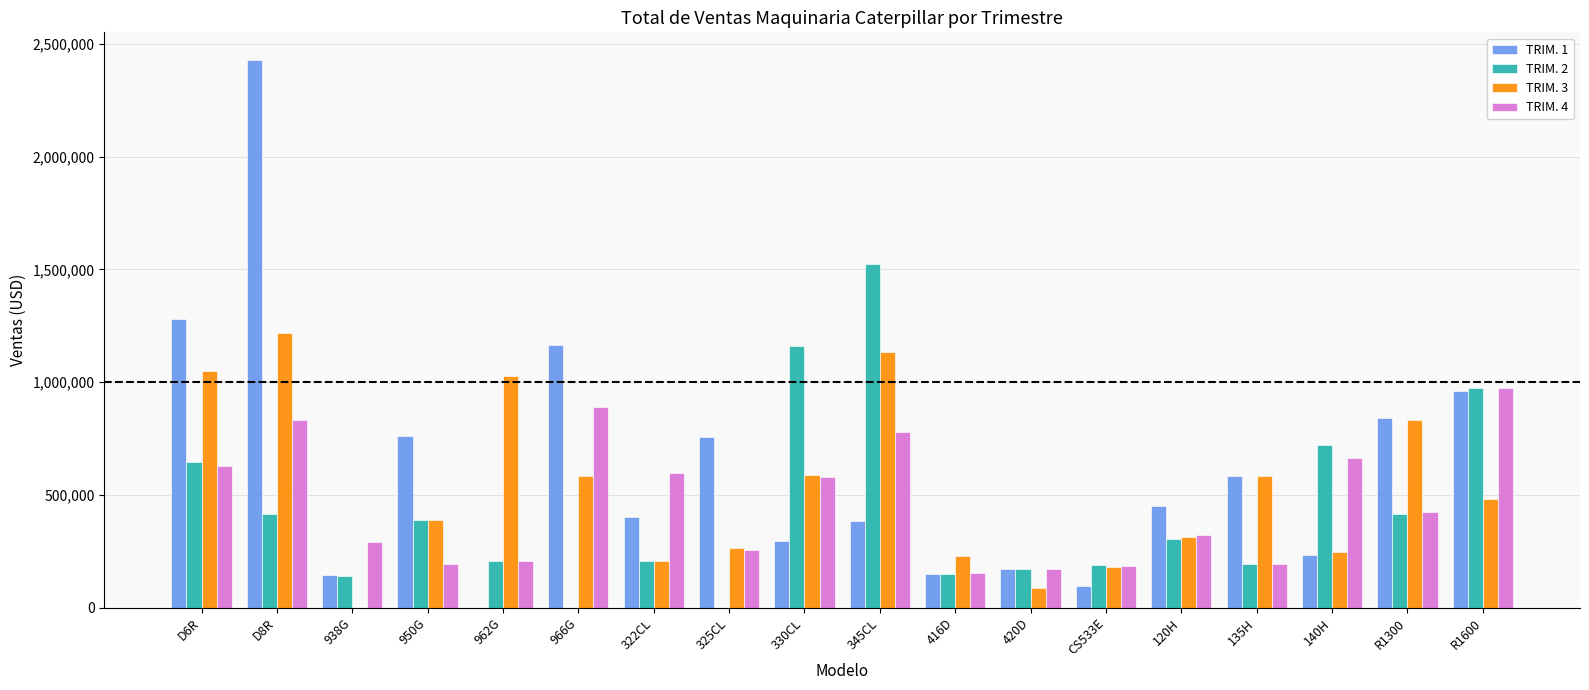

What is the difference between the TRIM. 1 values at 938G and 950G?

615000